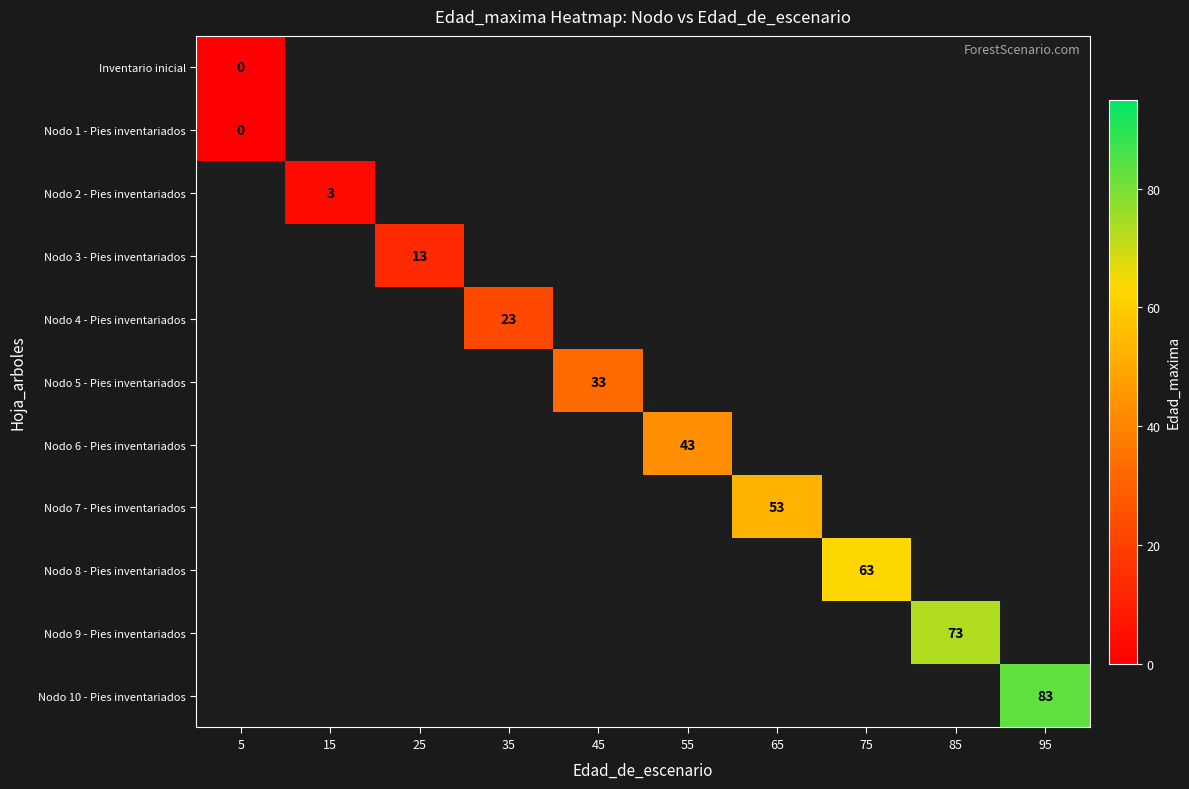

The value of Nodo 6 - Pies inventariados at 55 is 43. True or false?

True